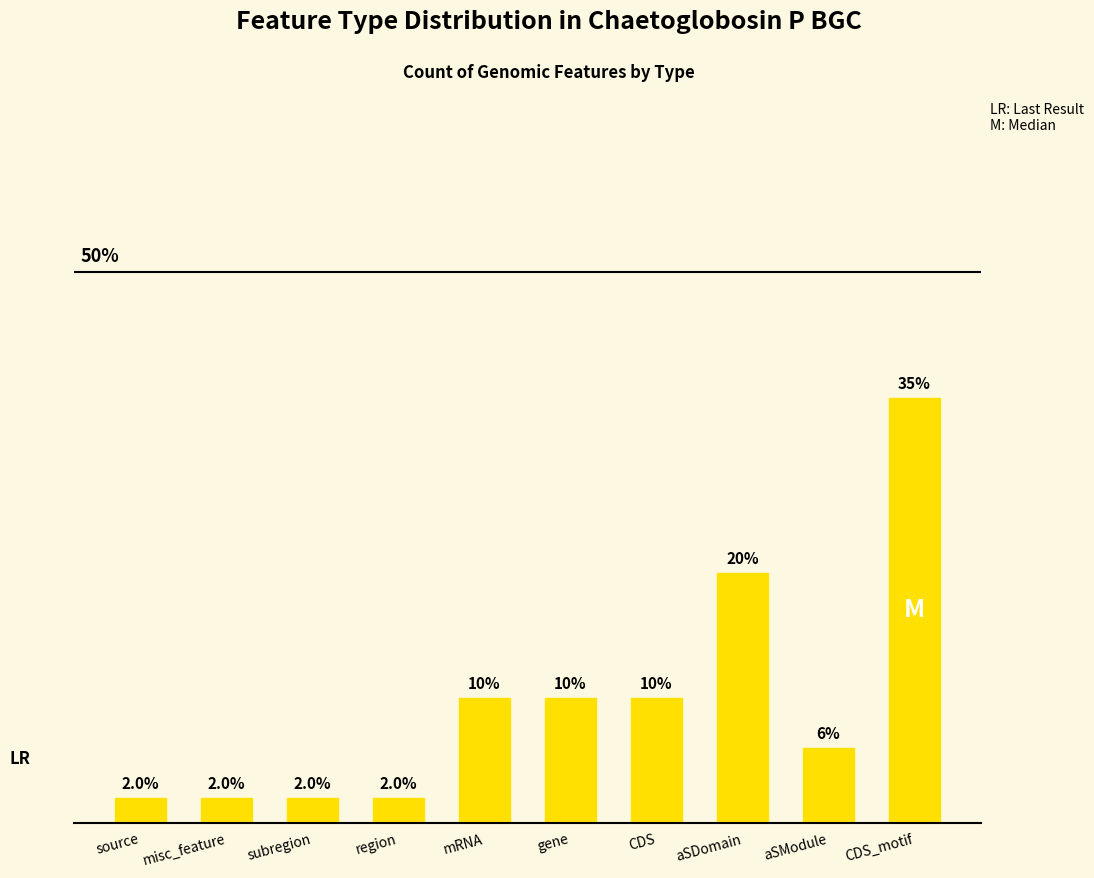

What value does the data have at subregion?

2.0